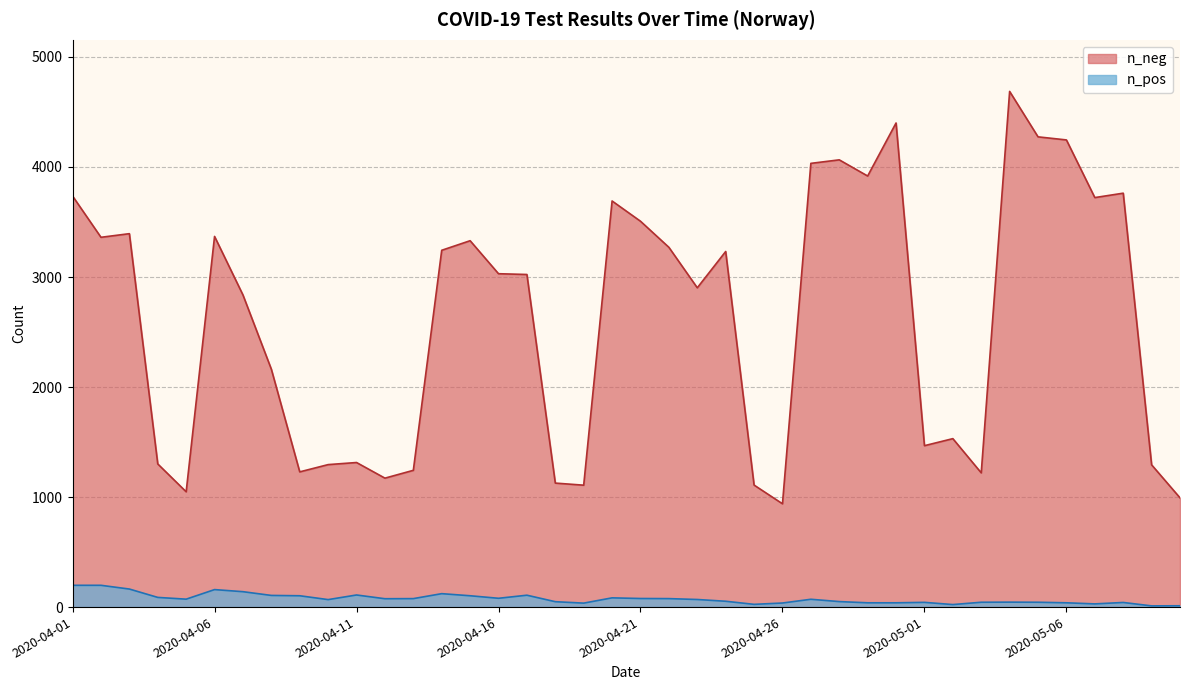

What value does the n_neg series have at 2020-04-23?

2902